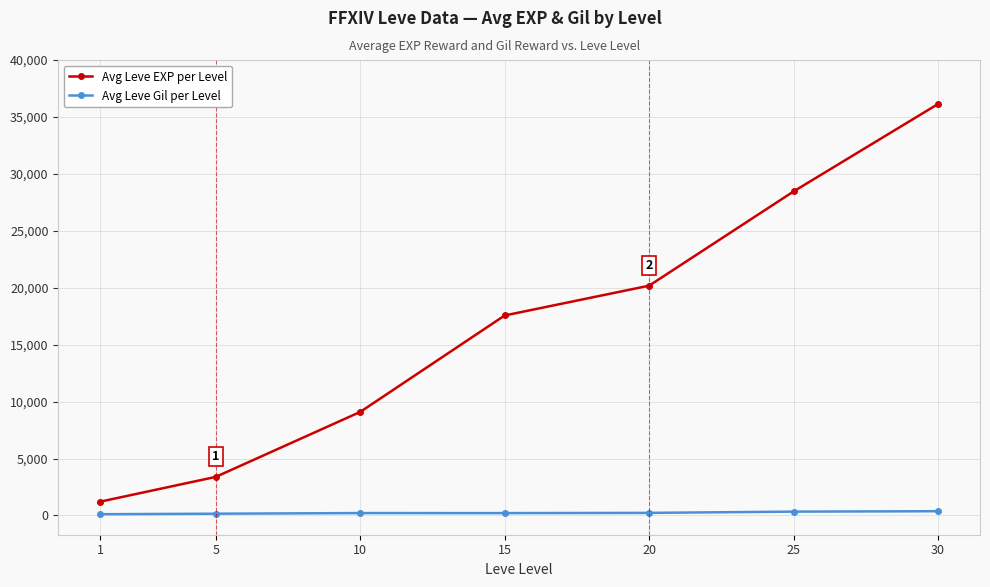

What is the difference between the second highest and second lowest values in the Avg Leve EXP per Level series?

25072